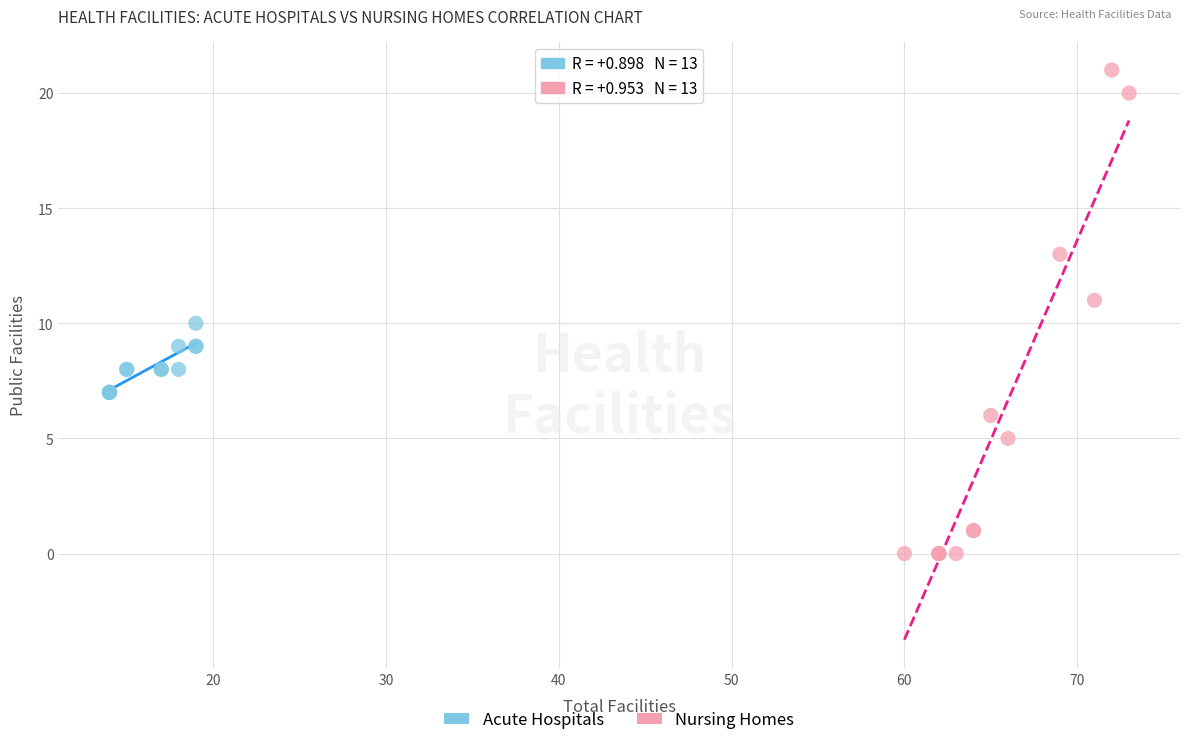

What are all the series names shown in the legend?

Acute Hospitals, Nursing Homes